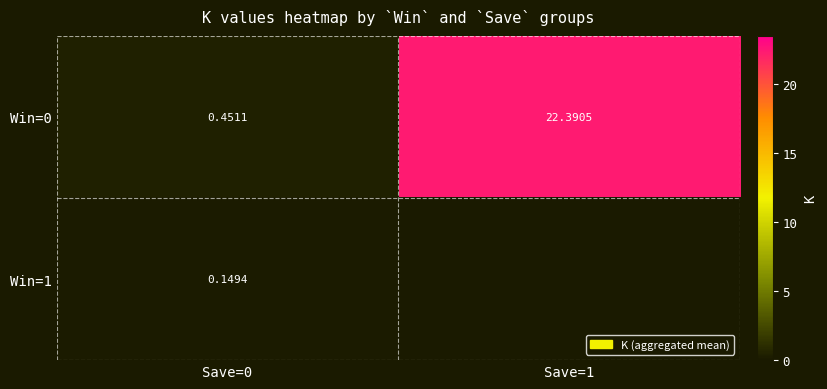

What is the sum of all Win=0 values?

22.8